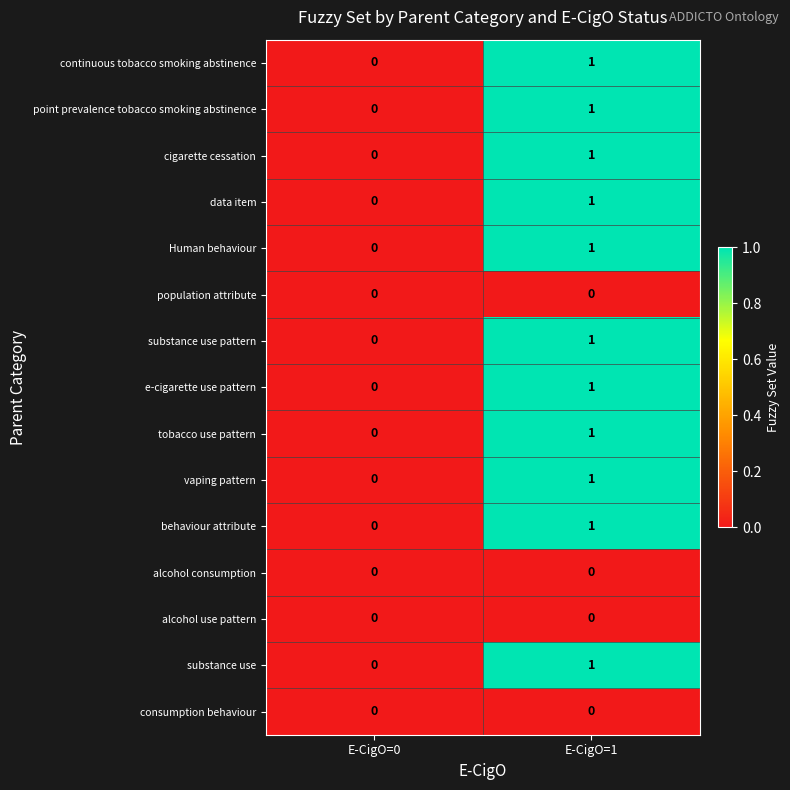

What is the difference between the highest and lowest values at E-CigO=1?

1